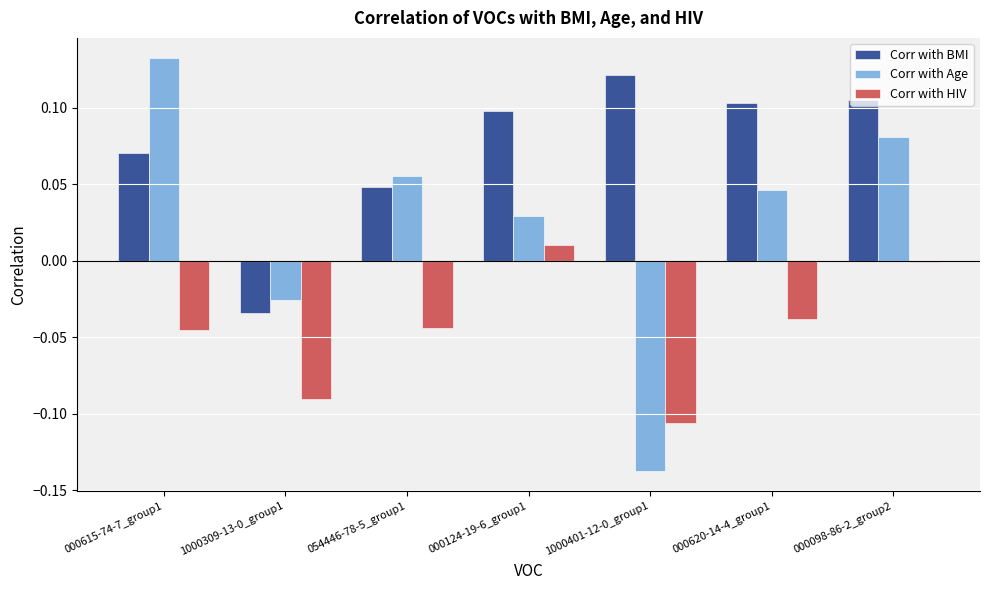

Are the bars grouped side by side (vs. stacked)?

Yes